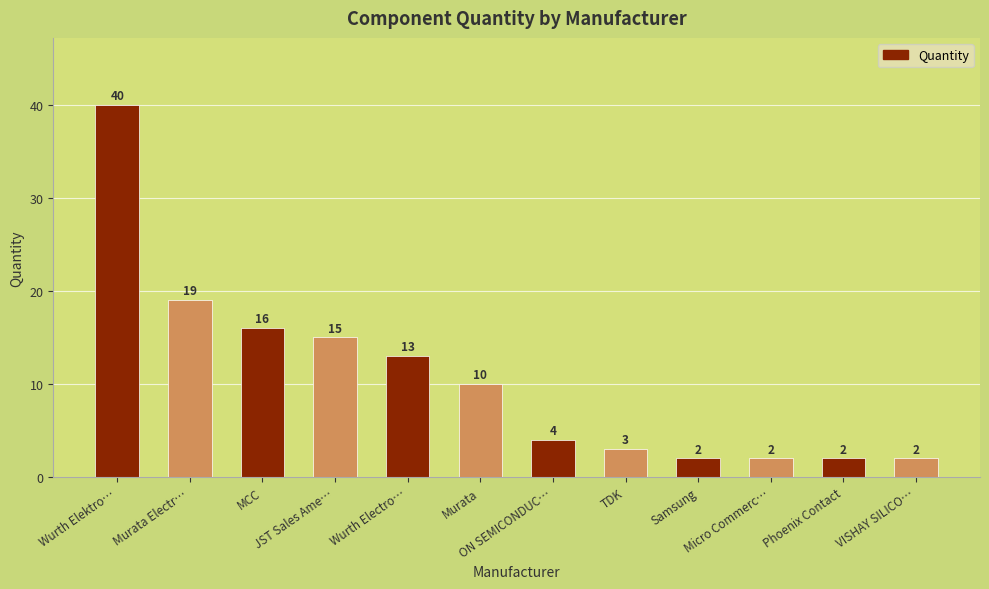

What is the sum of the values at ON SEMICONDUC… and VISHAY SILICO…?

6